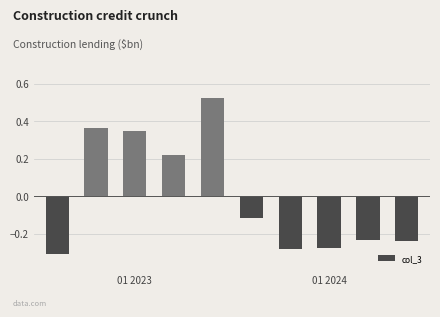

Count the values in the range 0 to 1.

4